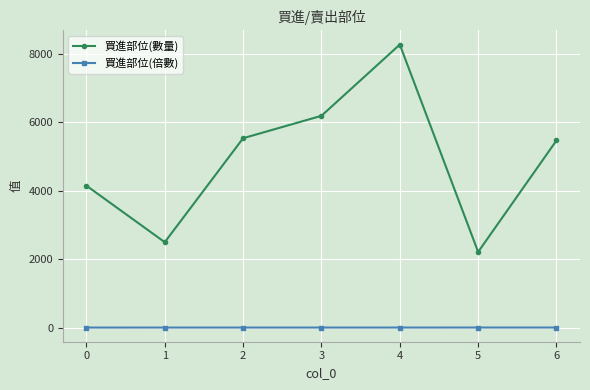

True or false: 買進部位(數量) and 買進部位(倍數) cross at least once.

False